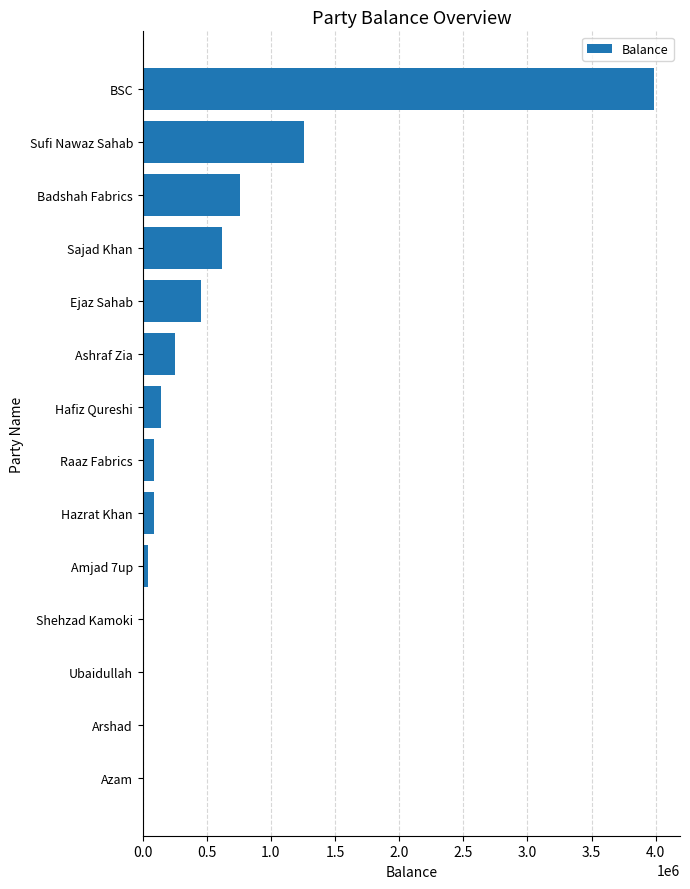

What is the sum of the values at Raaz Fabrics and Badshah Fabrics?

850060.4